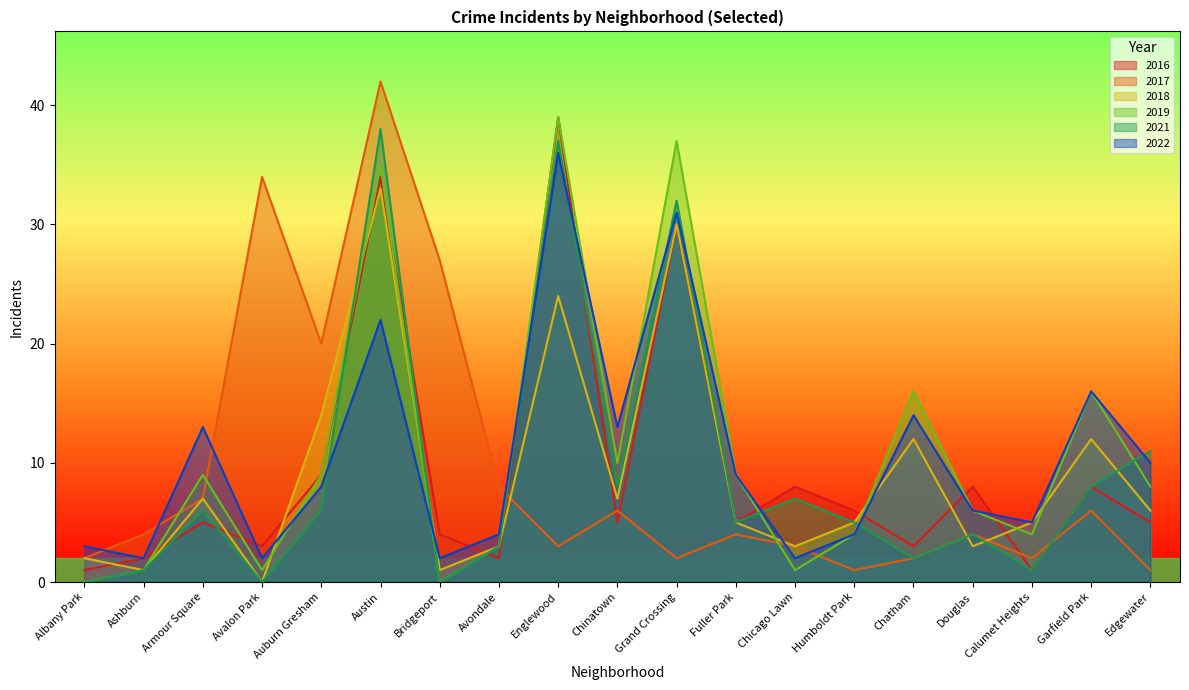

The value of 2016 at Grand Crossing is 7. True or false?

False